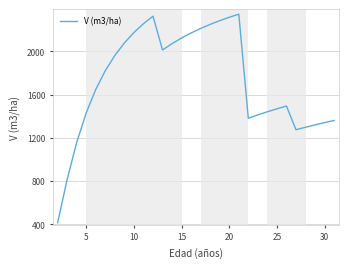

What is the maximum value shown in the chart?

2342.6